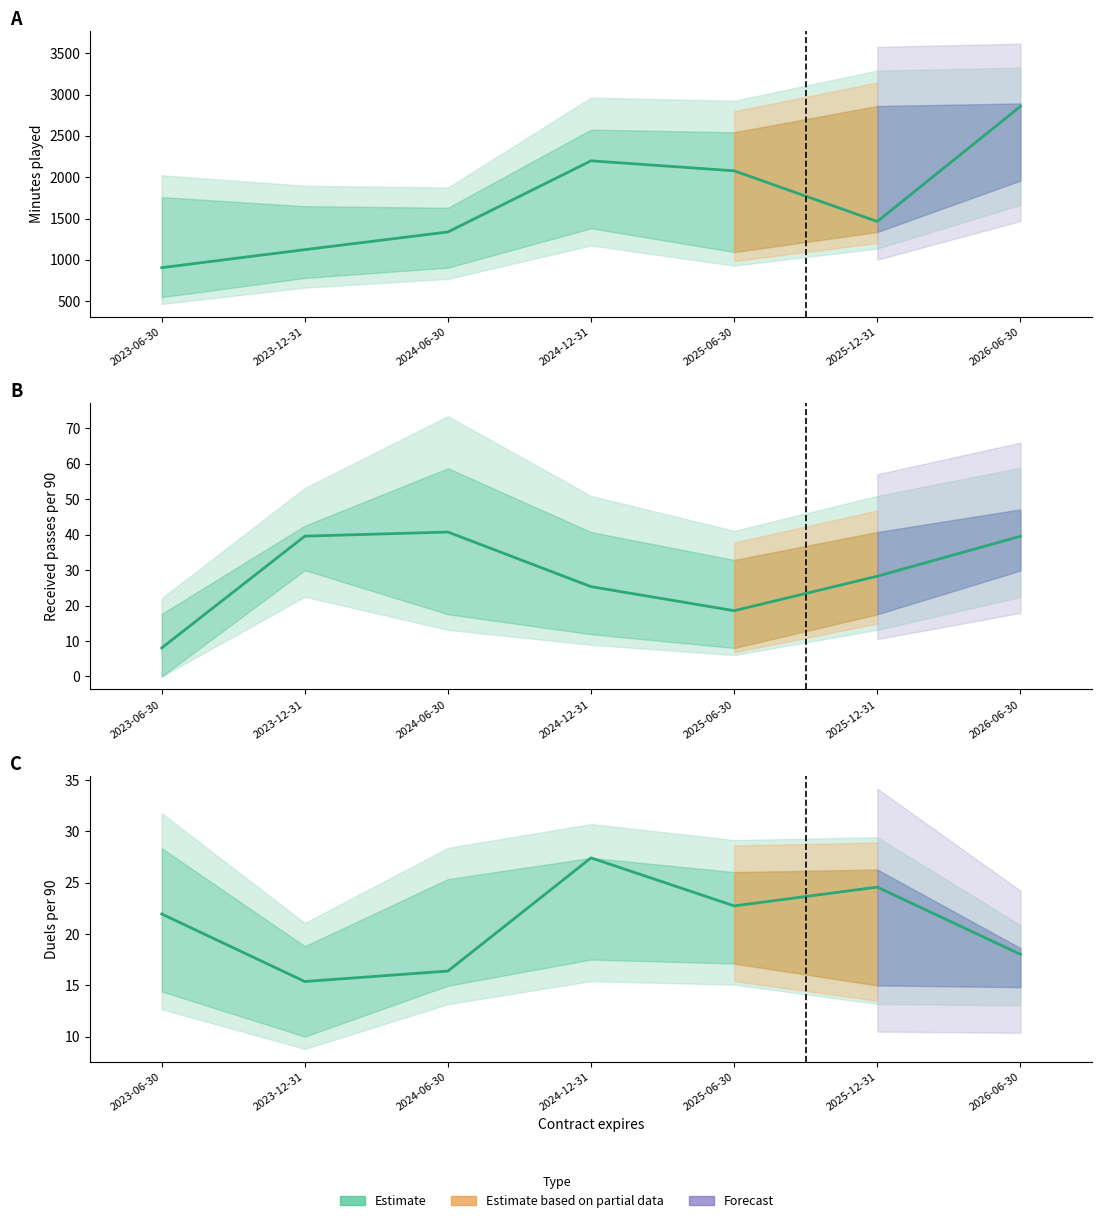

How many interior local valleys (lower than both neighbors) does the data have?

2